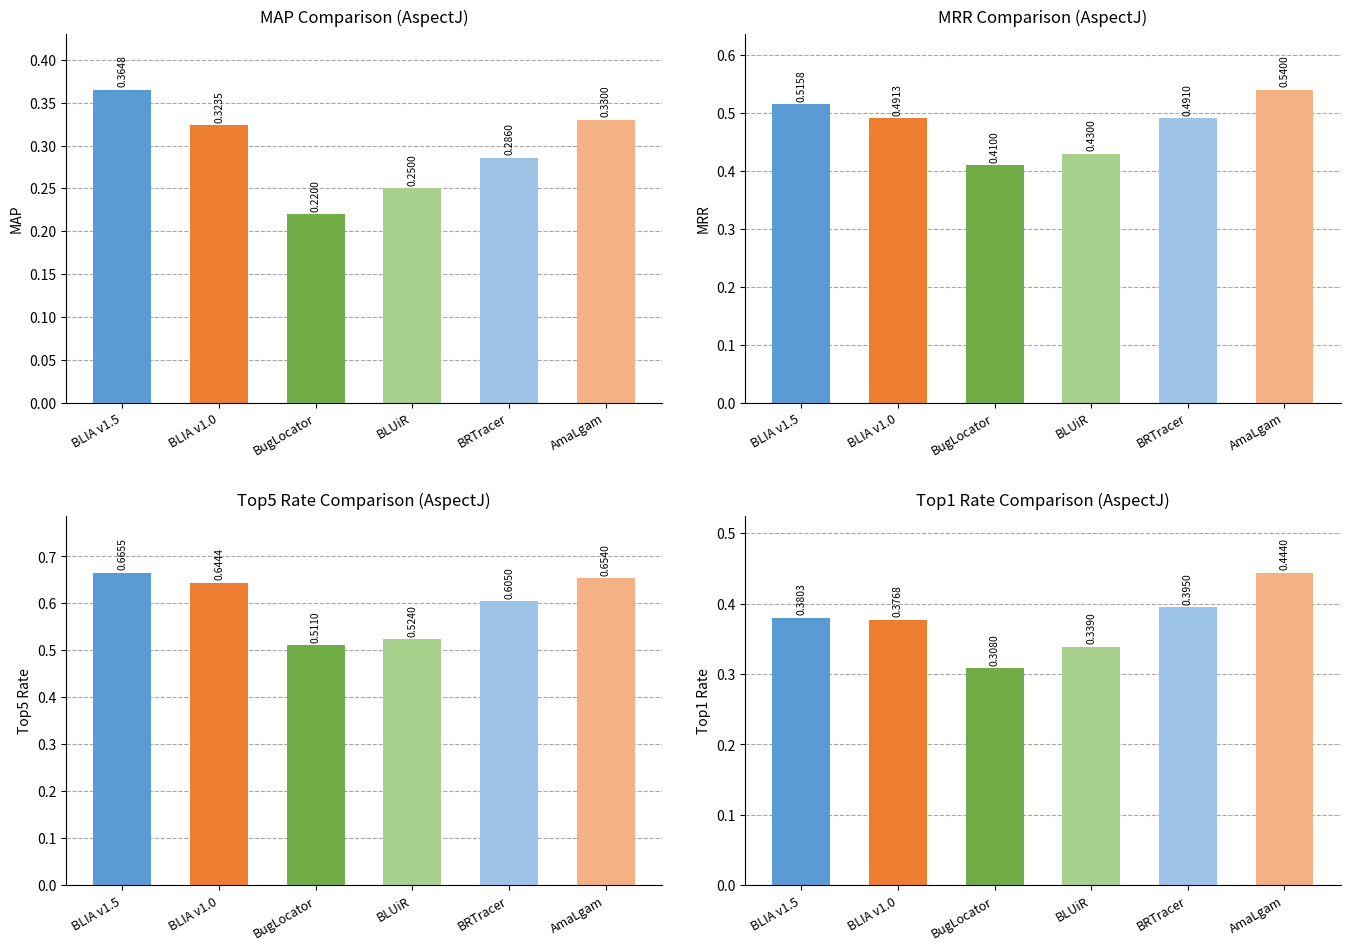

Is the value of Top1 Rate at BugLocator greater than the value of MRR at AmaLgam?

No